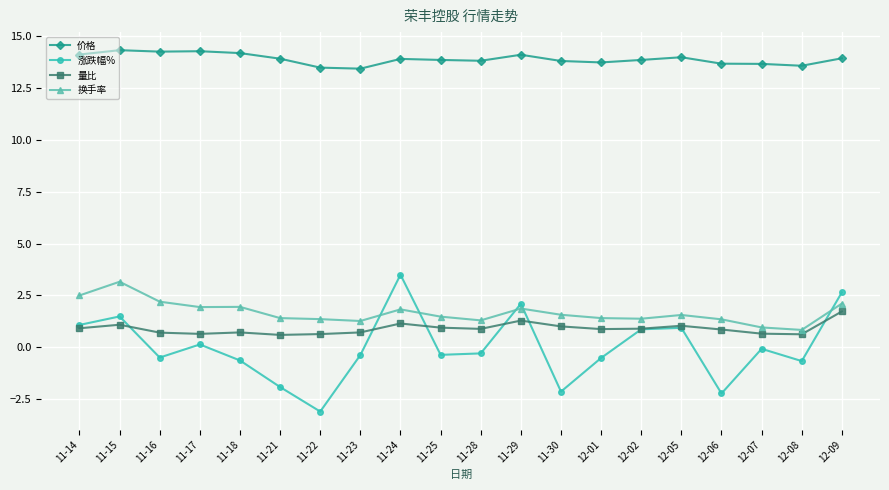

How many lines are shown in the chart?

4